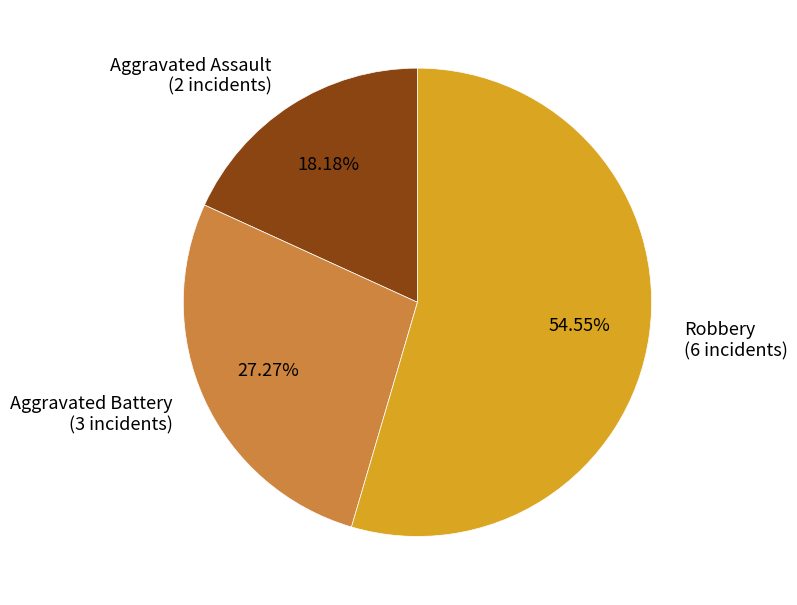

What percentage do Aggravated Assault and Robbery together represent?

72.7%